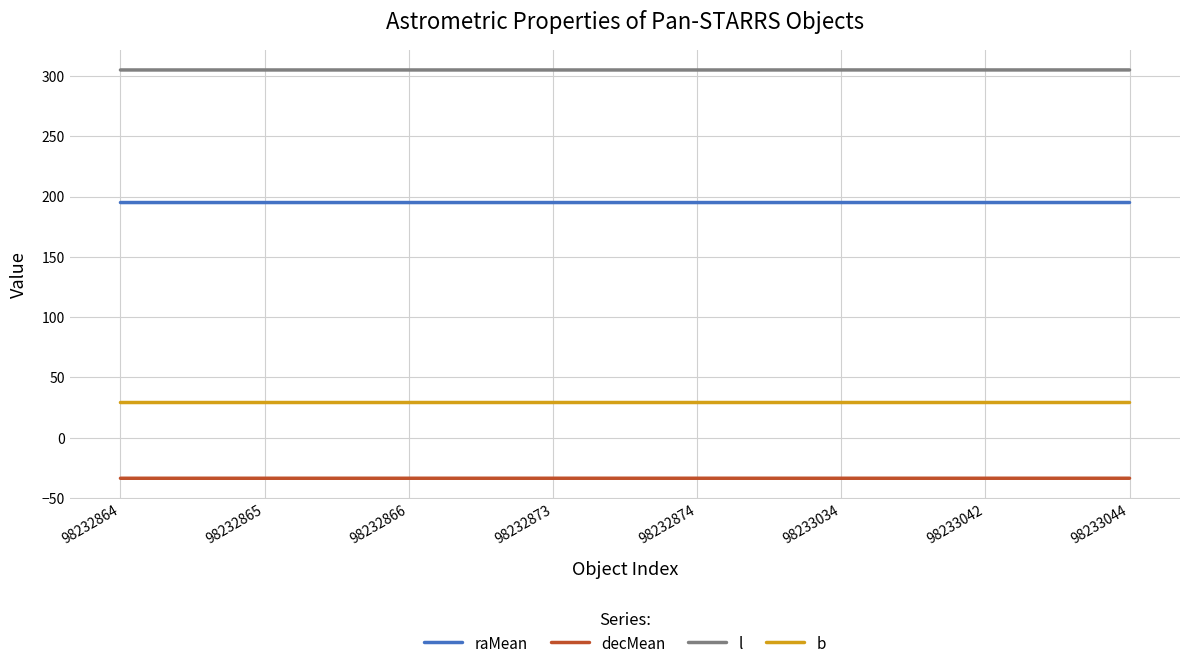

True or false: decMean and b cross at least once.

False